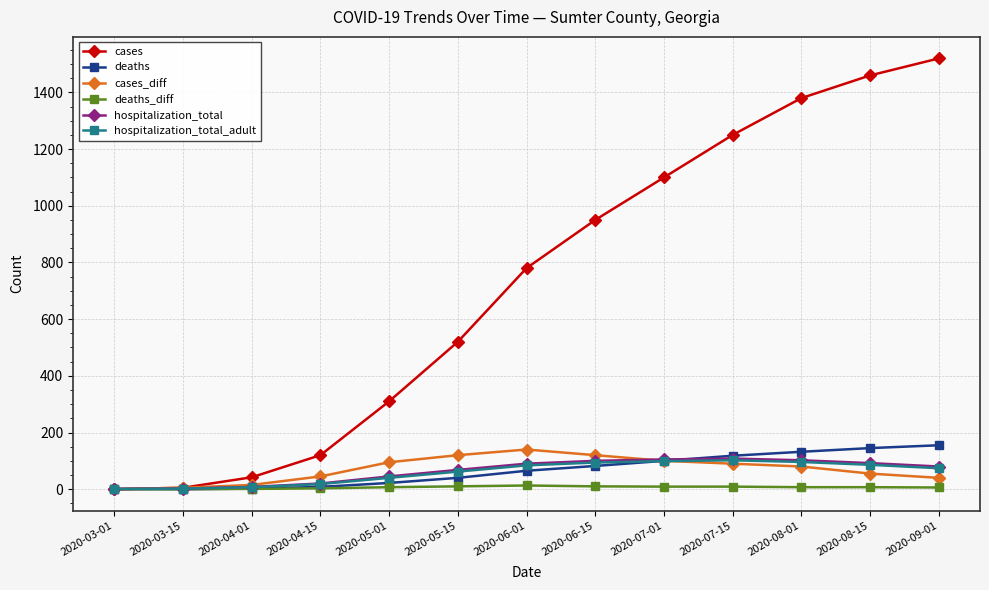

What is the label of the 10th point from the right?

2020-04-15